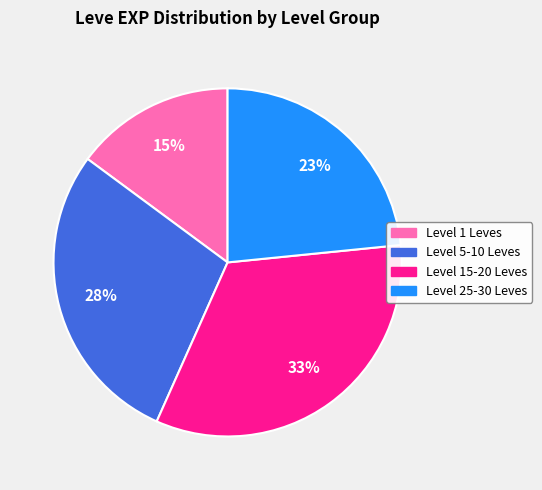

Is there a majority slice in this chart?

No